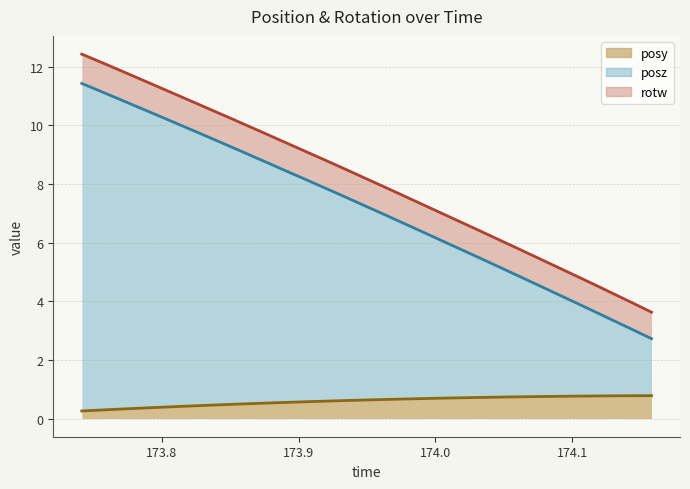

What is the sum of all posz values?

251.9